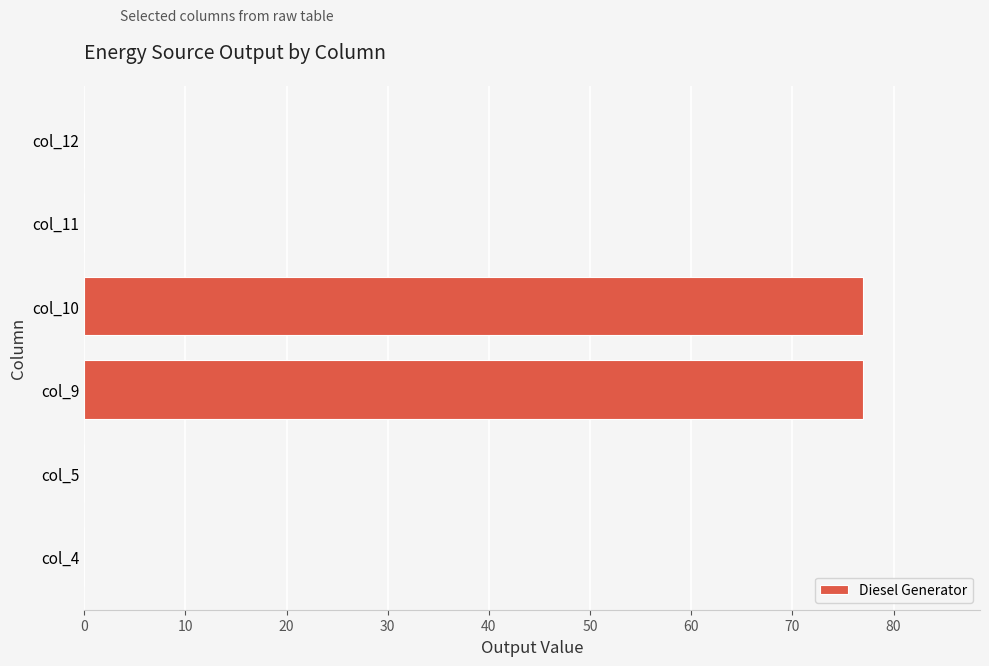

Between col_5 and col_10, which is larger?

col_10